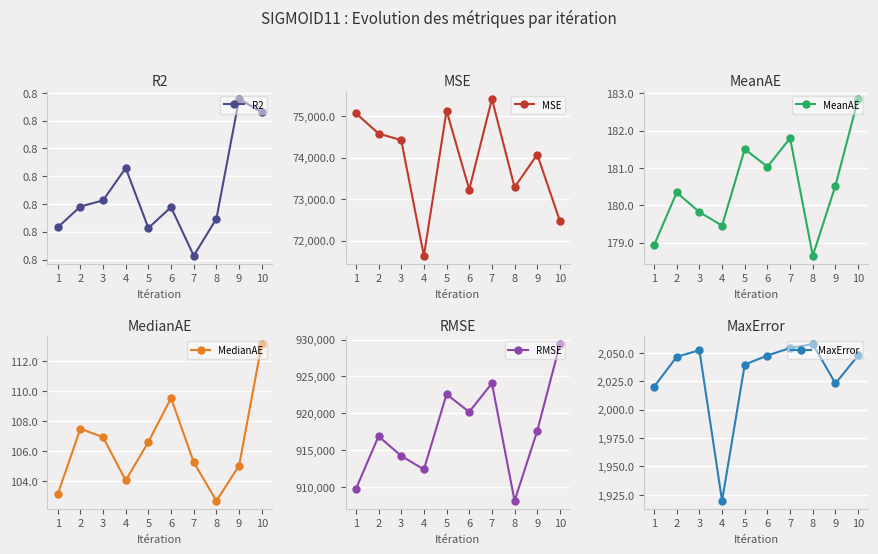

True or false: MaxError has more than 1 points higher than both neighbors.

True